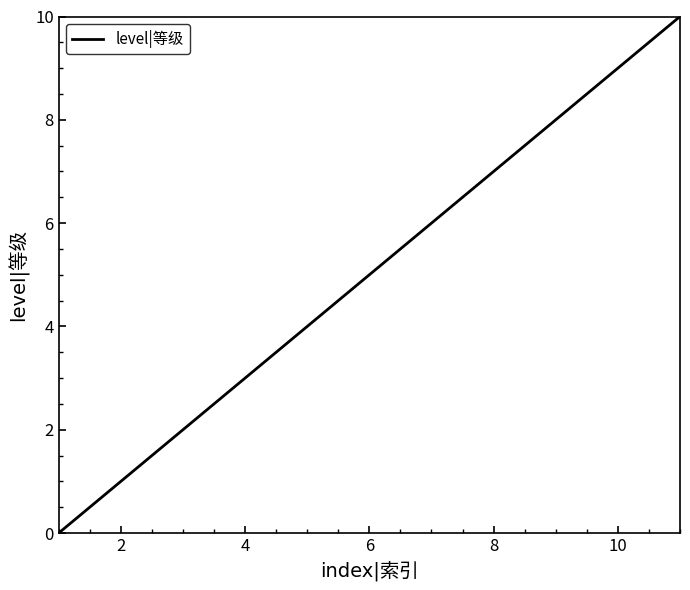

What is the difference between the maximum and minimum values?

10